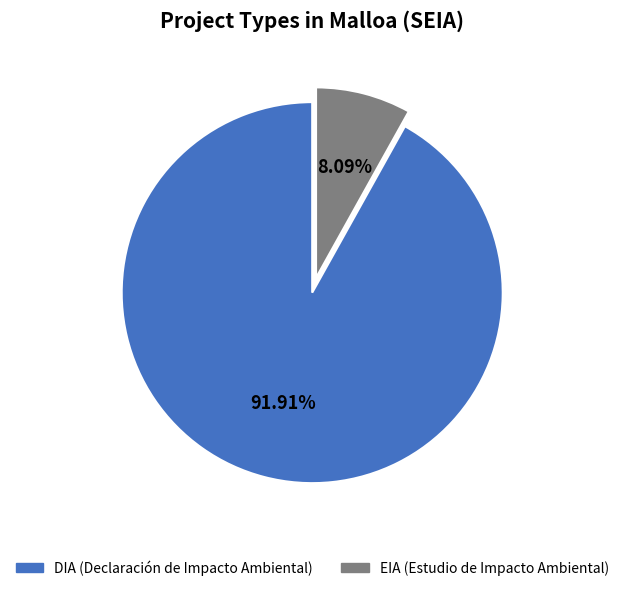

Rank the categories by value from highest to lowest.

DIA, EIA